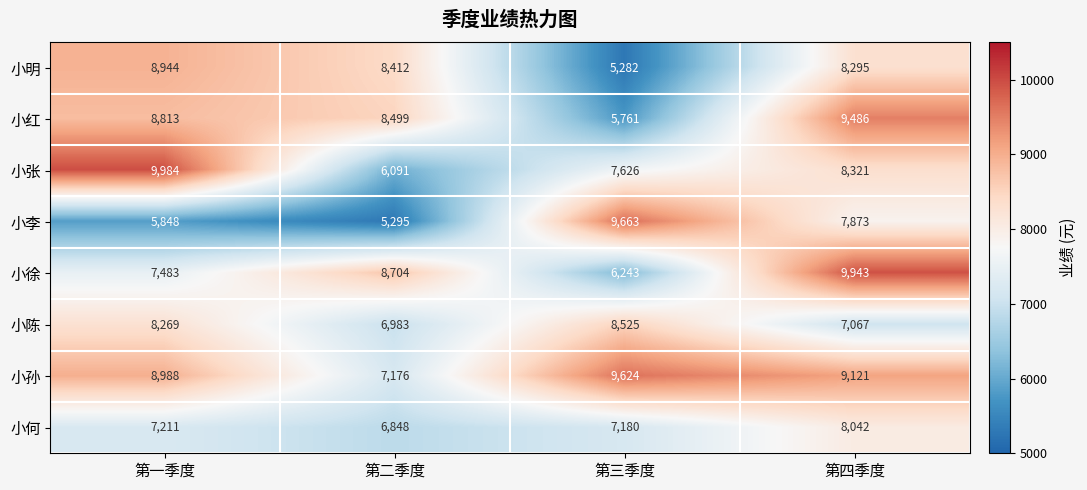

At 第四季度, list the series in order from smallest to largest.

小陈, 小李, 小何, 小明, 小张, 小孙, 小红, 小徐